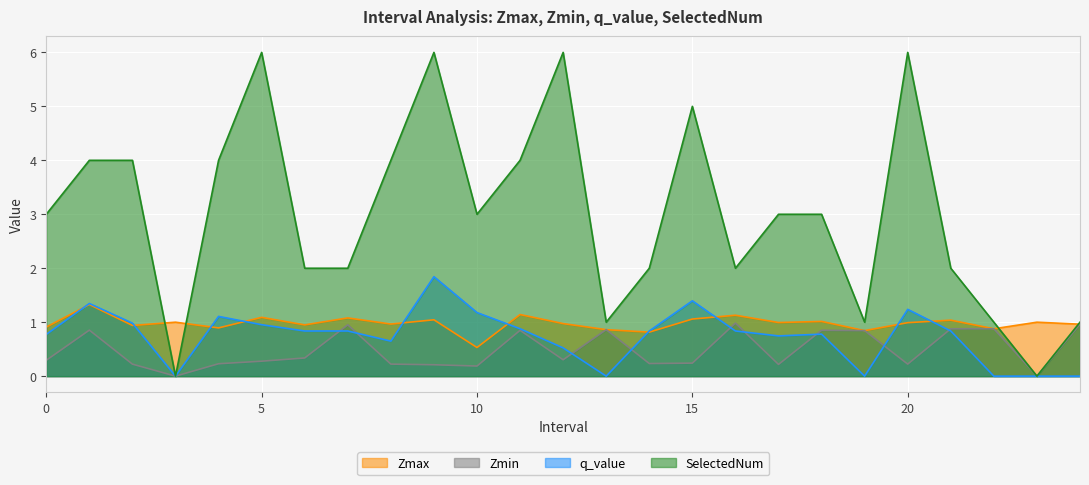

What is the highest value of the Zmax series?

1.3